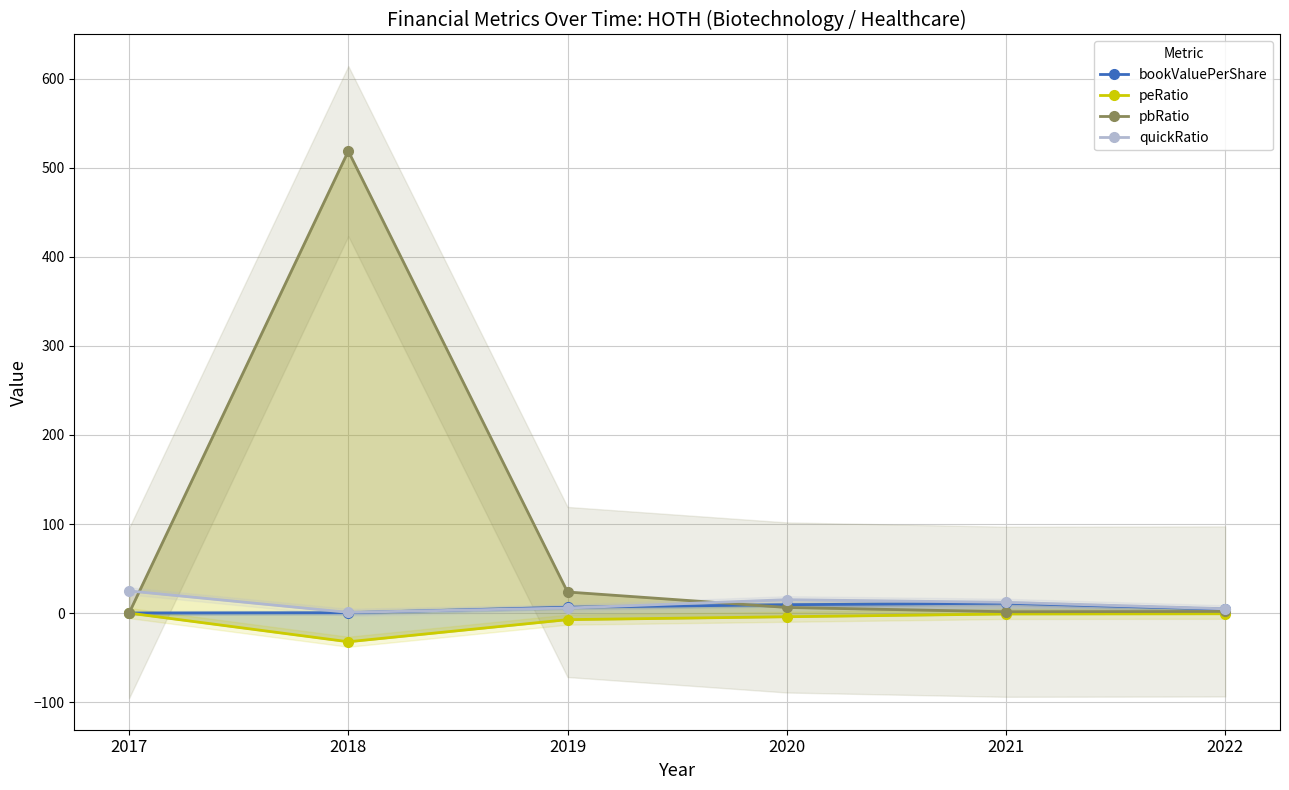

Rank the series at 2021 from lowest to highest value.

peRatio, pbRatio, bookValuePerShare, quickRatio